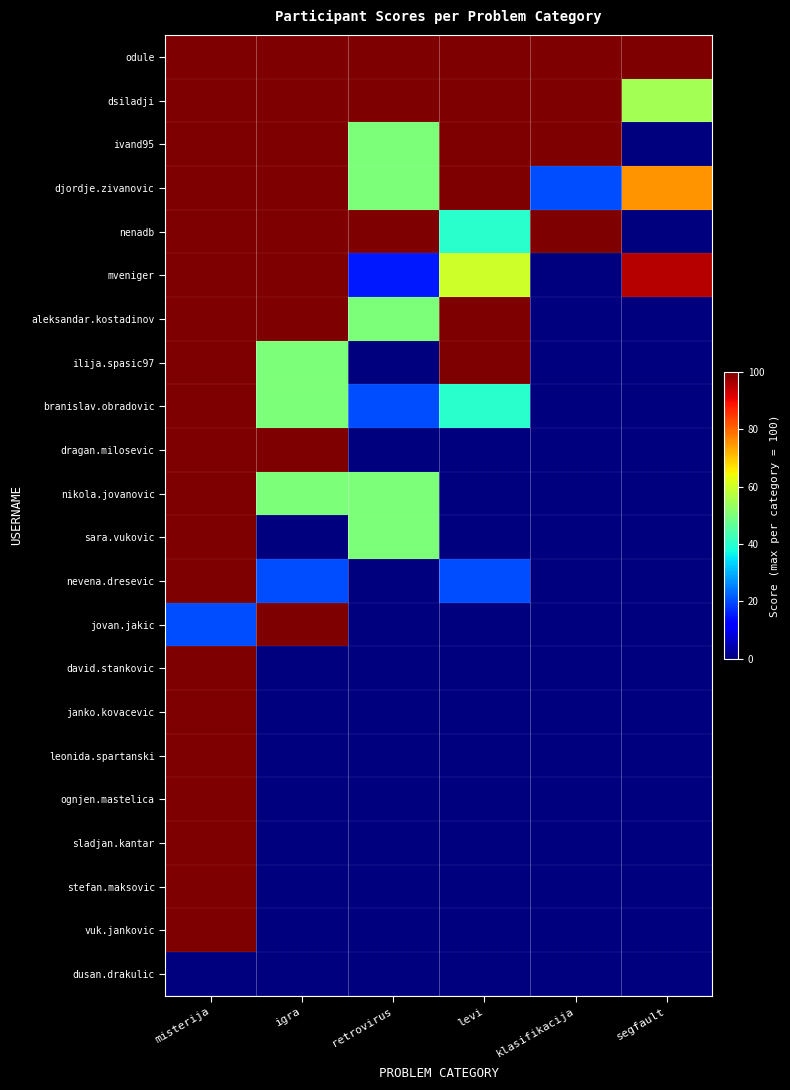

What is the difference between the highest and lowest values at misterija?

100